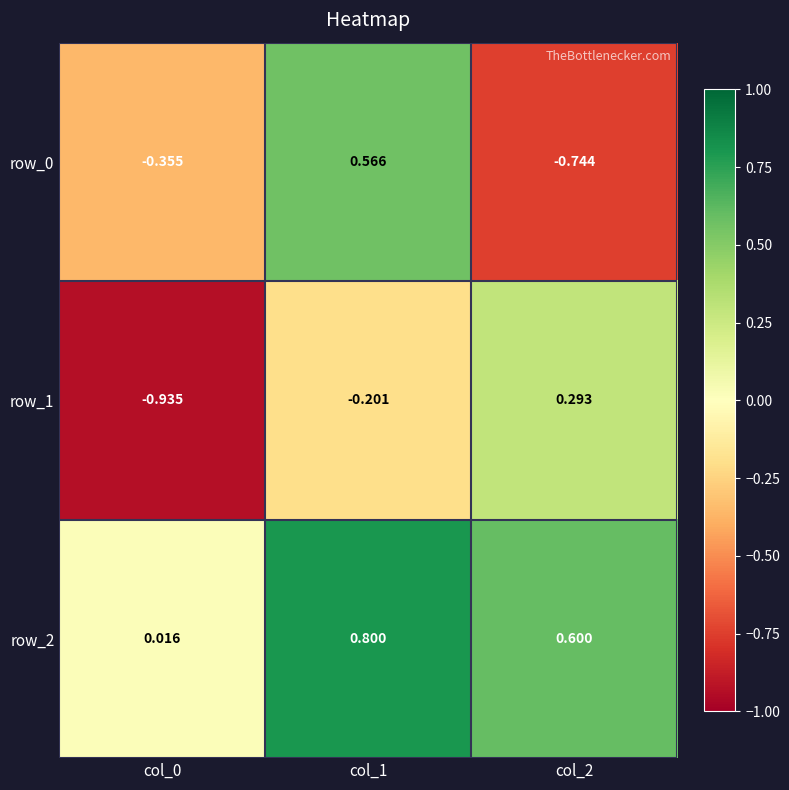

Is the value of row_2 at col_2 greater than the value of row_1 at col_1?

Yes